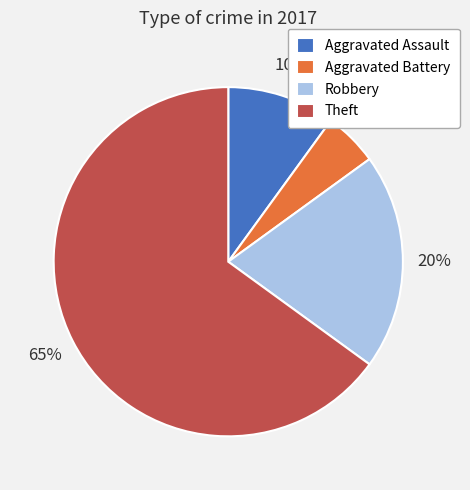

Do Aggravated Battery and Robbery together represent more than half of the pie?

No